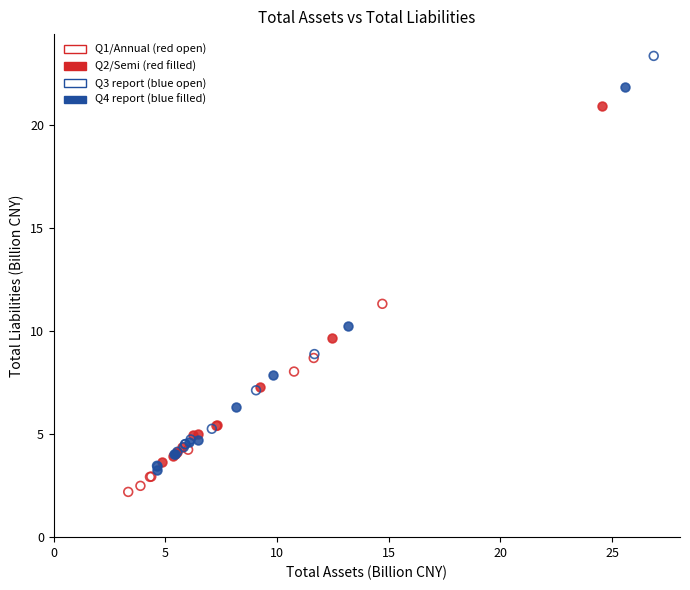

Which series contains the highest Y value?

Q3 report (blue open)